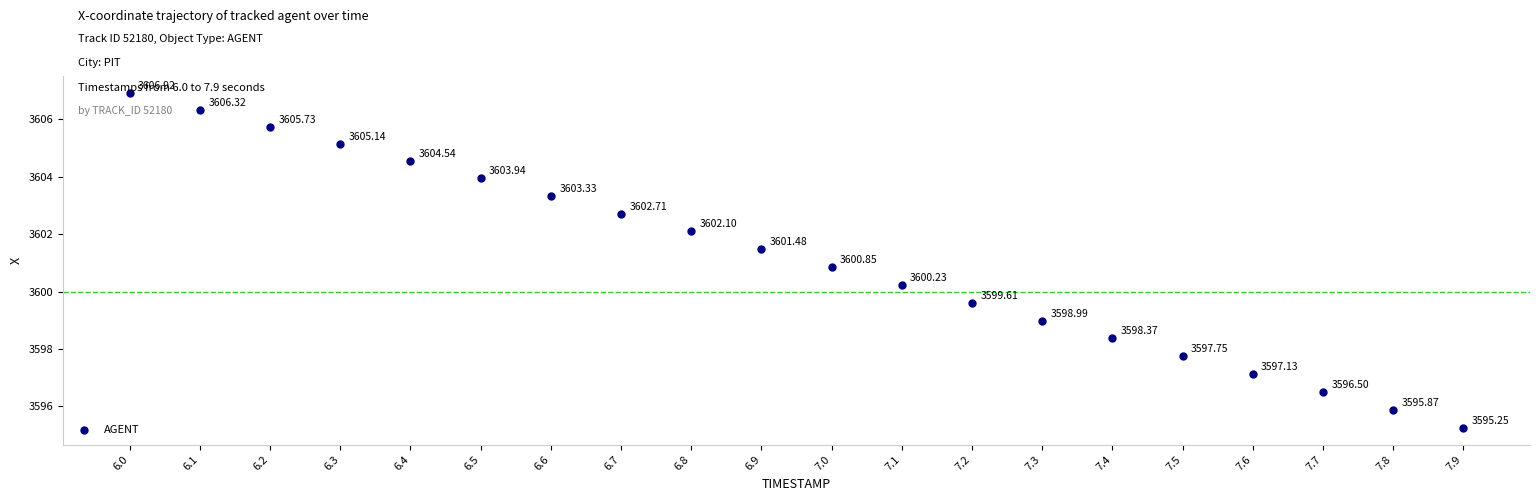

What is the range of Y values (max minus min)?

11.7